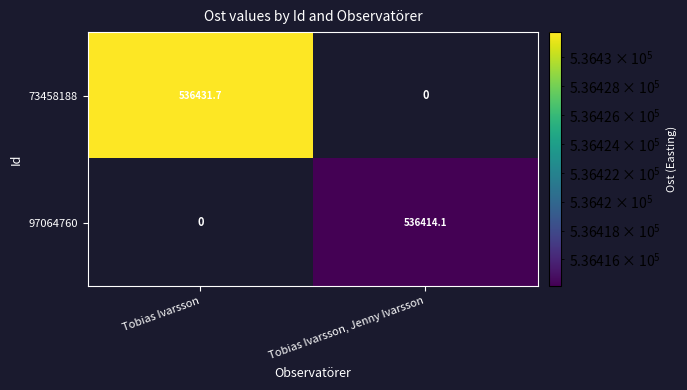

Is the value of 73458188 at Tobias Ivarsson, Jenny Ivarsson greater than the value of 97064760 at Tobias Ivarsson, Jenny Ivarsson?

No